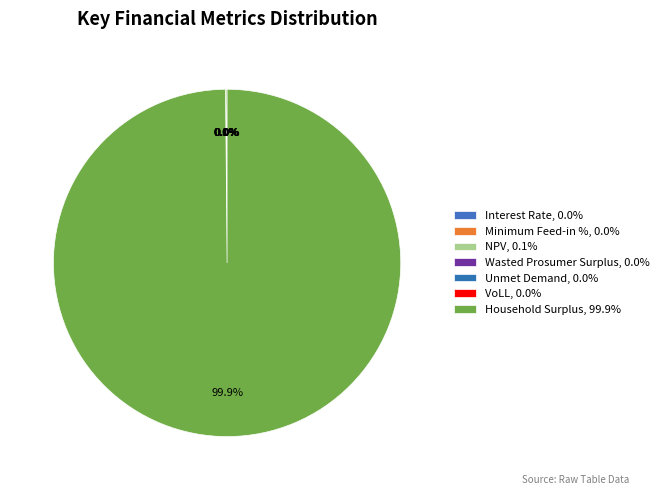

Which category has the biggest portion of the pie?

Household Surplus